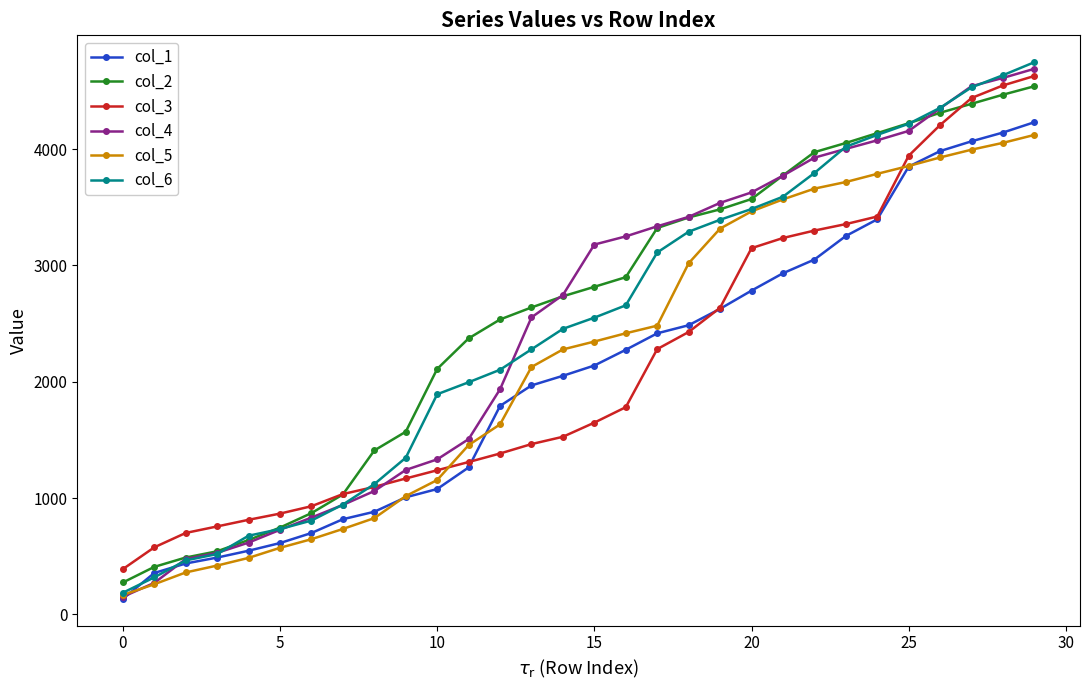

What is the value of the col_5 point at the 7th from the left?

646.7